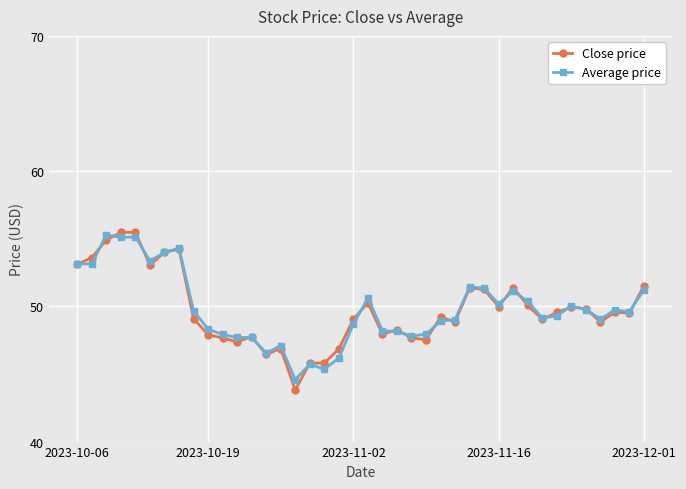

True or false: Average price has more than 0 interior local peaks.

True